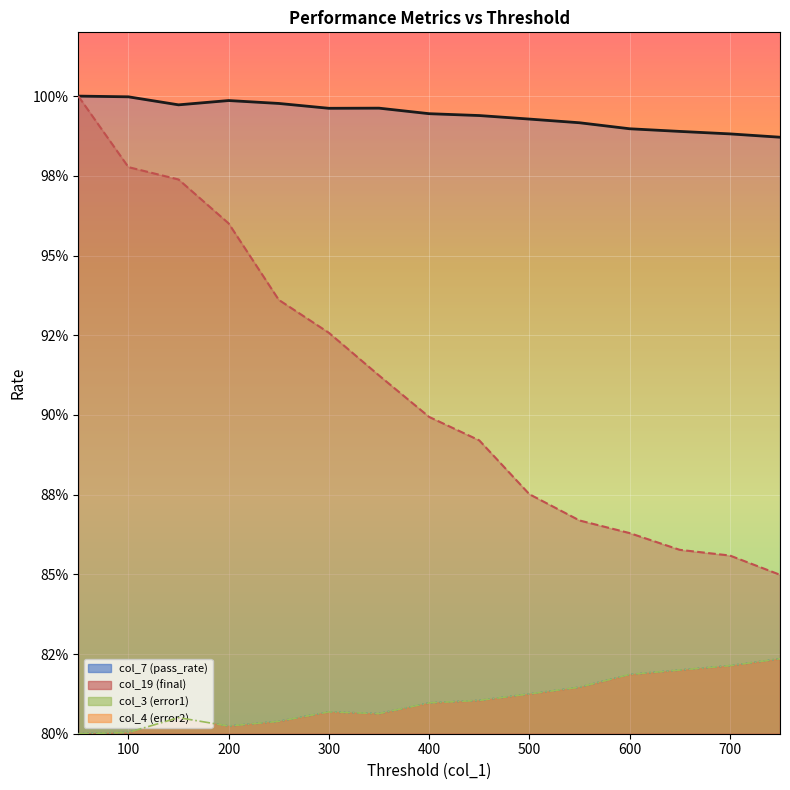

True or false: col_7 (pass_rate) has a value of 1.0 at 450.

True